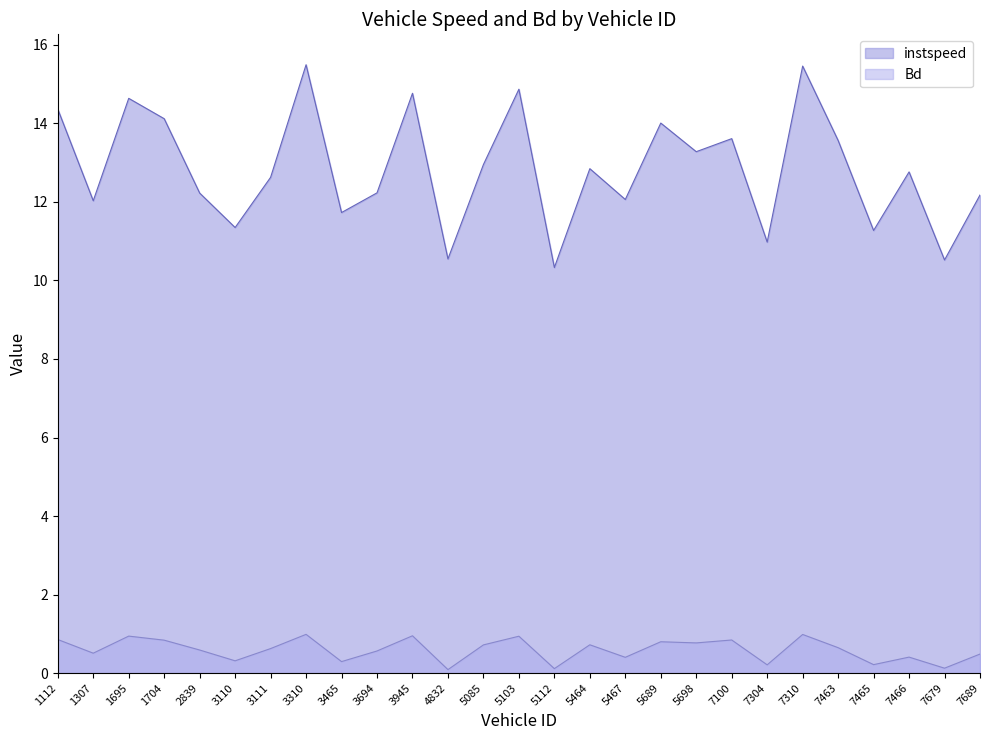

At which category does instspeed reach its first local peak?

1695